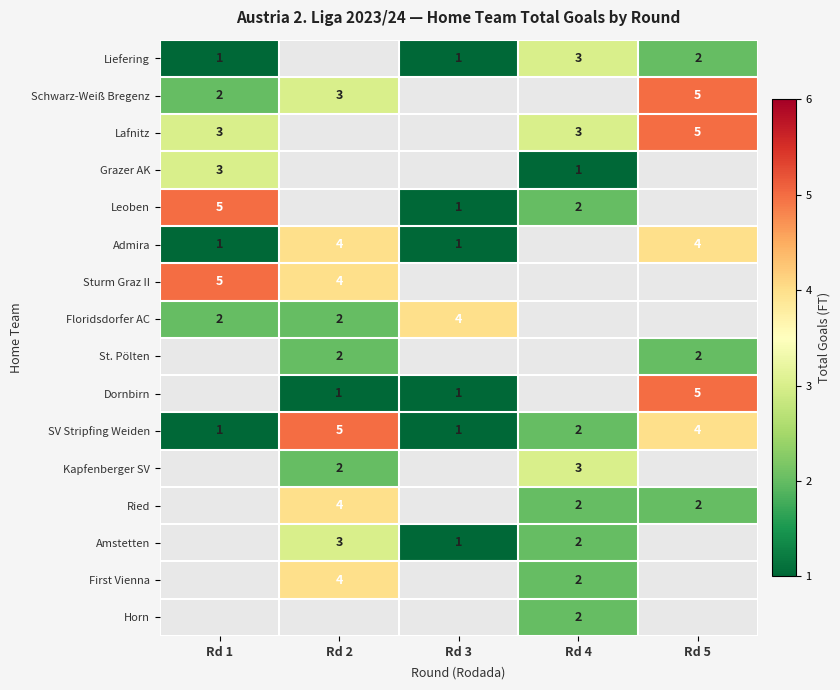

Is the value of Liefering at Rd 4 greater than the value of Dornbirn at Rd 3?

Yes